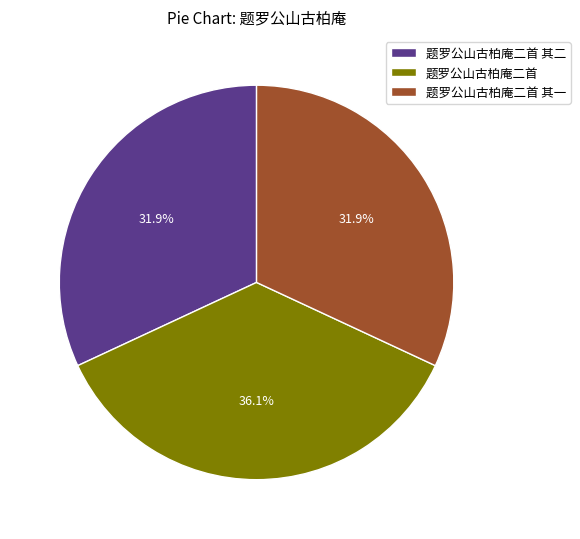

Combined, do 题罗公山古柏庵二首 and 题罗公山古柏庵二首 其二 account for over 50%?

Yes